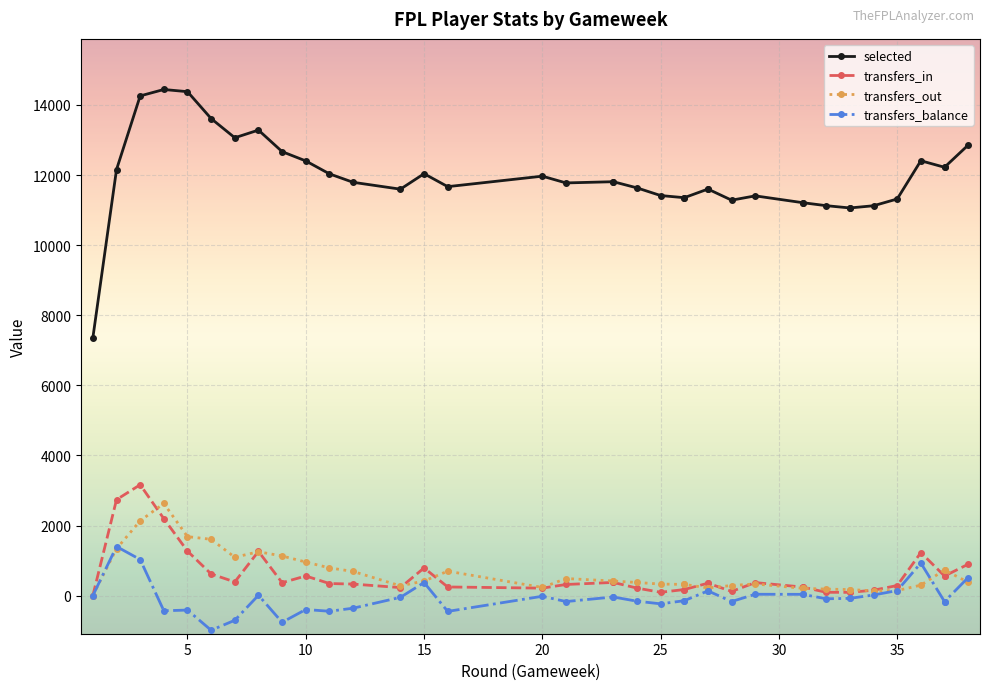

What is the maximum value for transfers_out?

2628